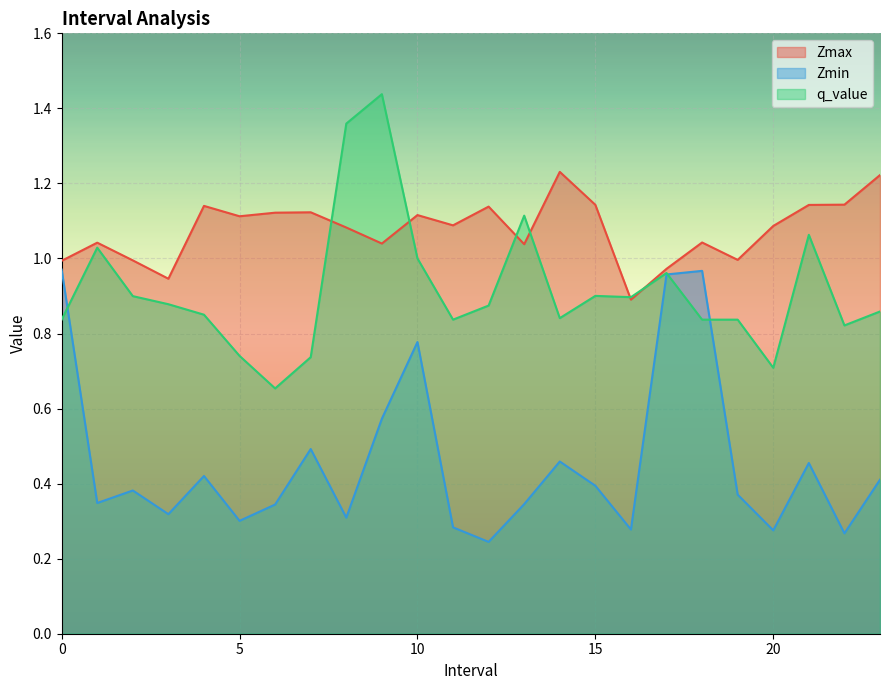

How many lines are shown in the chart?

3